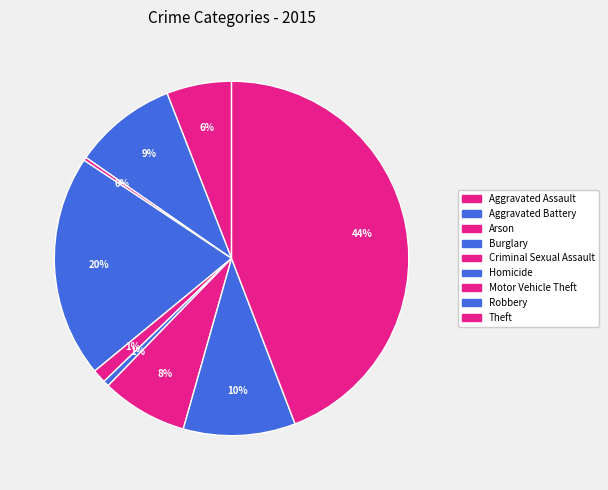

What percentage is the Theft slice, to the nearest percent?

44%